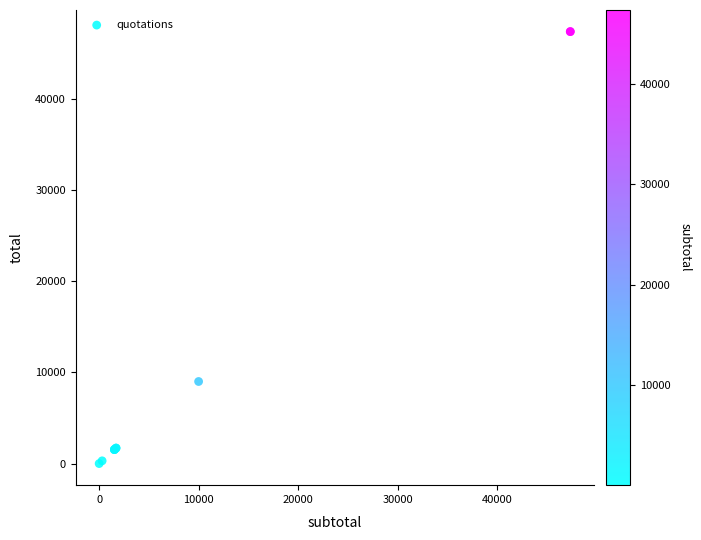

What Y value in the scatter plot is closest to 23685?

9000.0